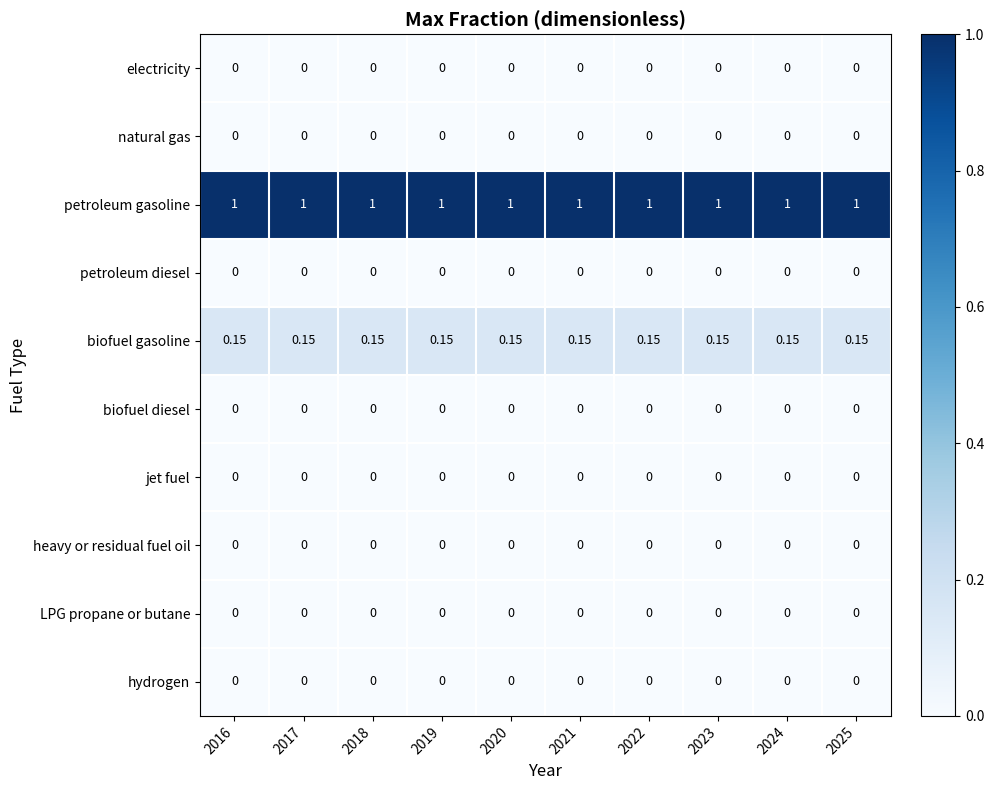

Which series has the largest total across all categories?

petroleum gasoline